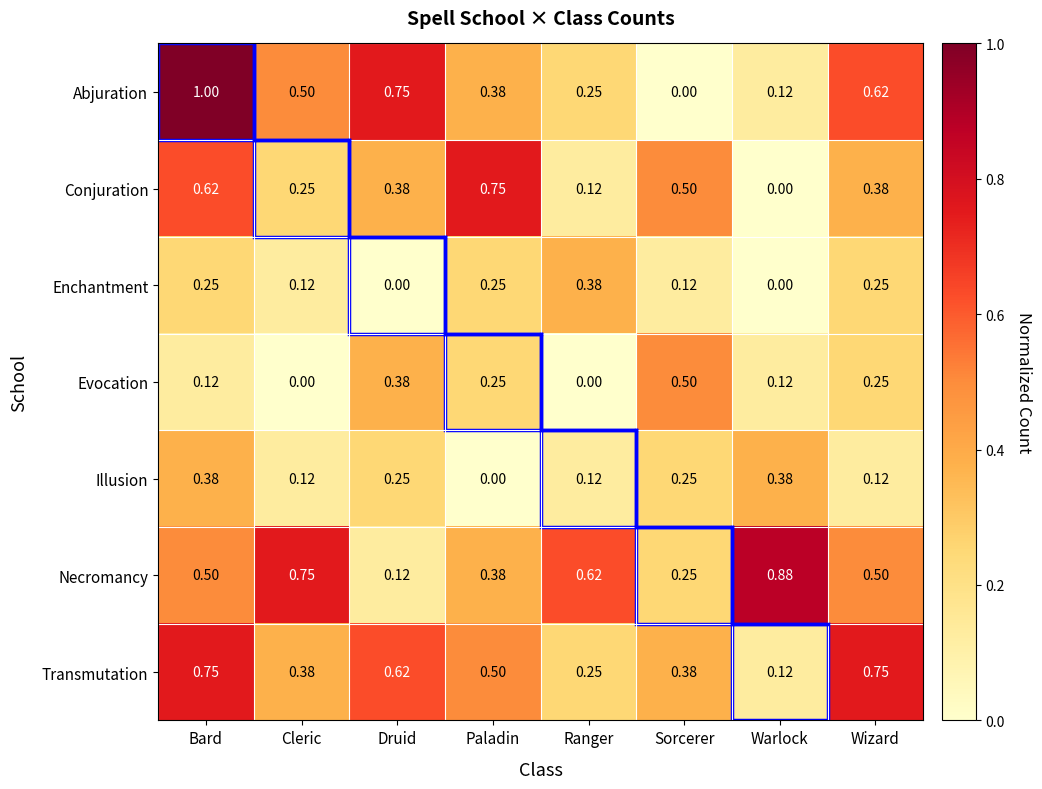

Which series has the widest spread of values?

Abjuration